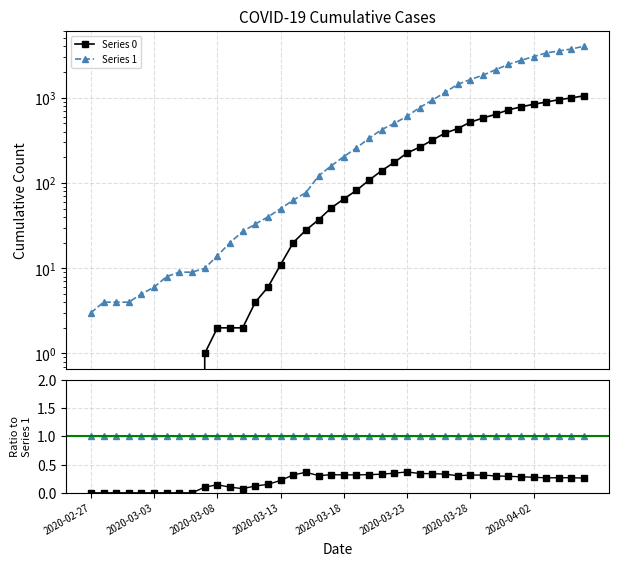

How many lines are shown in the chart?

2